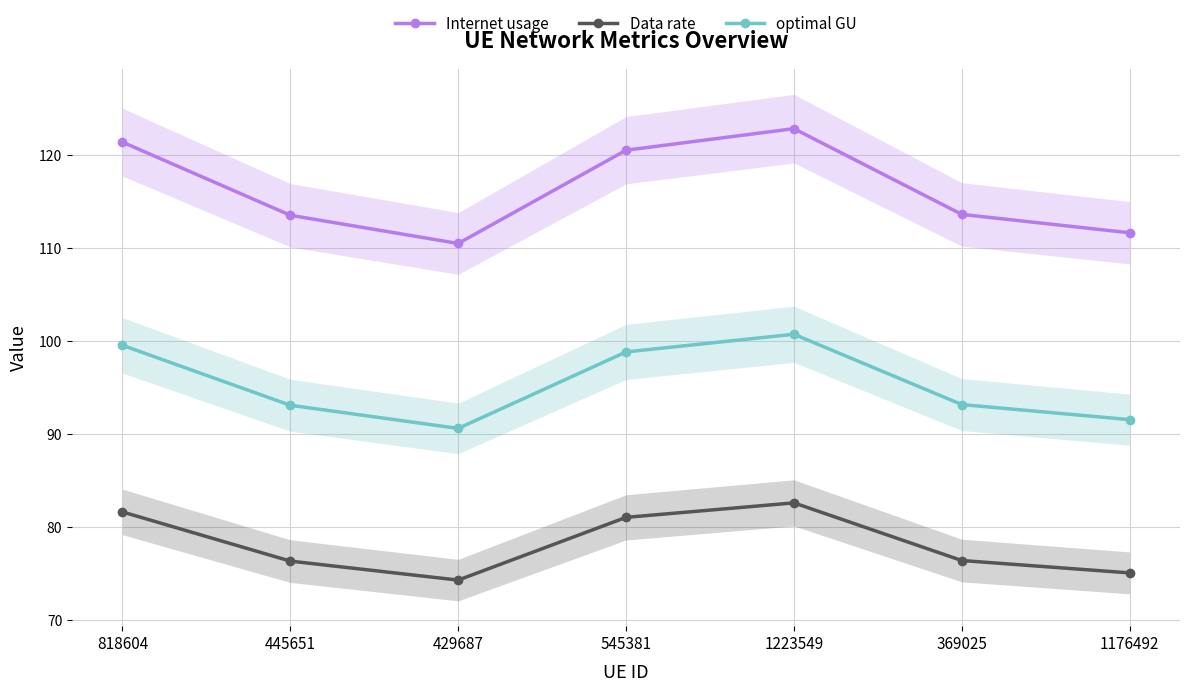

Is the value of Data rate at 1223549 greater than the value of optimal GU at 1223549?

No